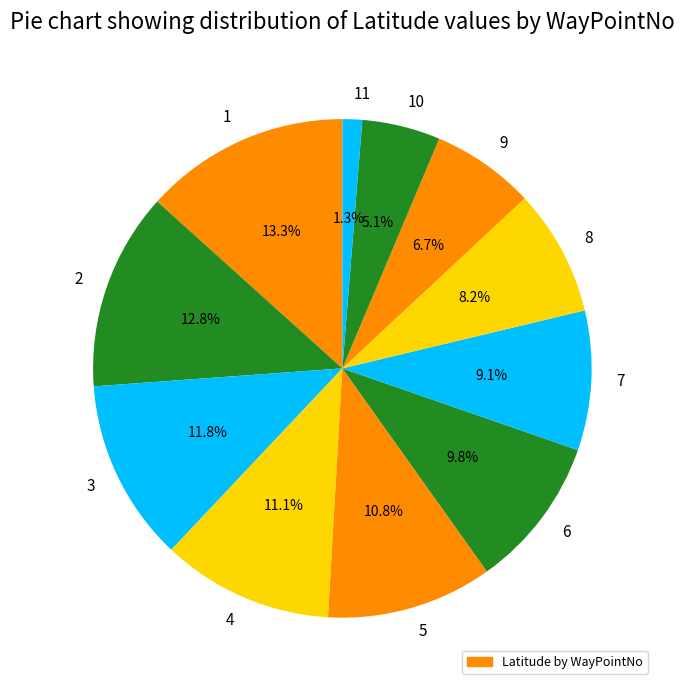

How many slices are in this pie chart?

11